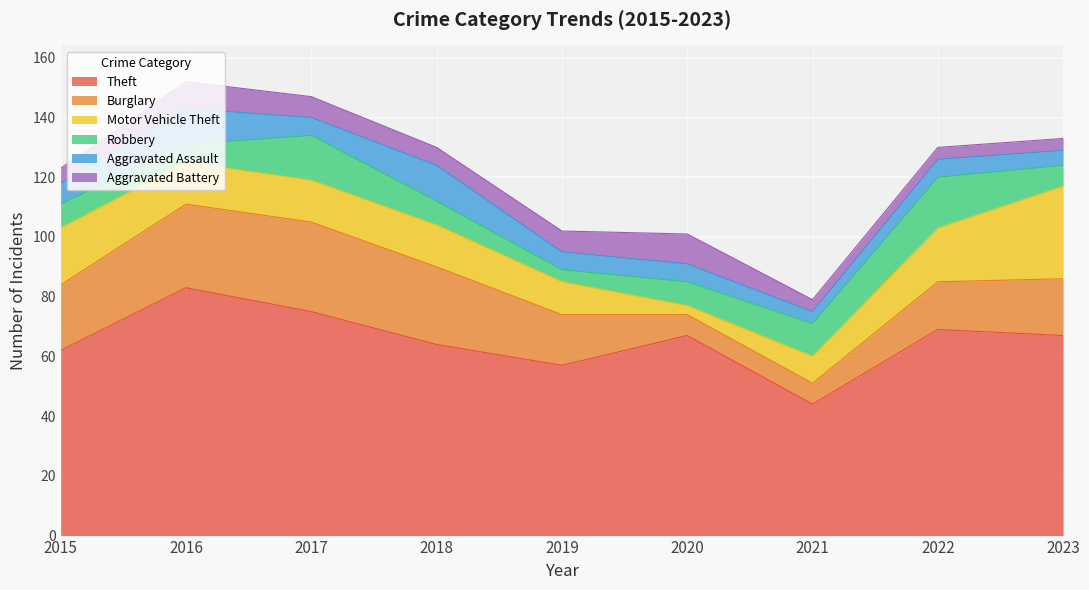

What are all the series names shown in the legend?

Theft, Burglary, Motor Vehicle Theft, Robbery, Aggravated Assault, Aggravated Battery